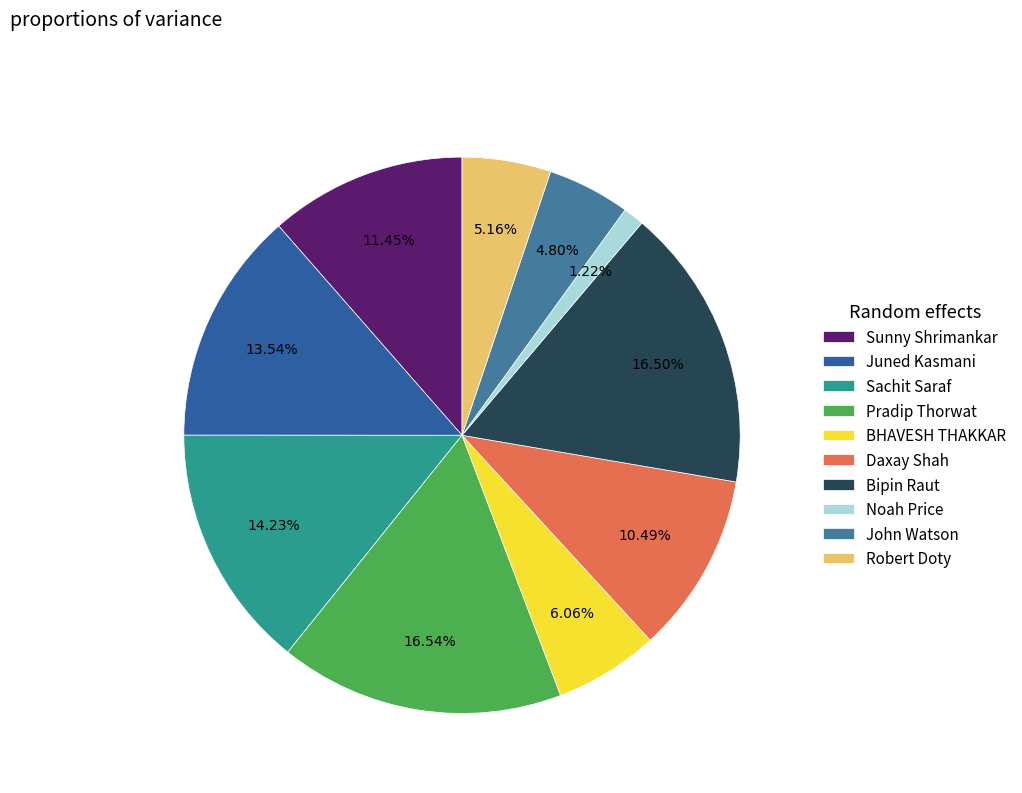

How many slices are in this pie chart?

10